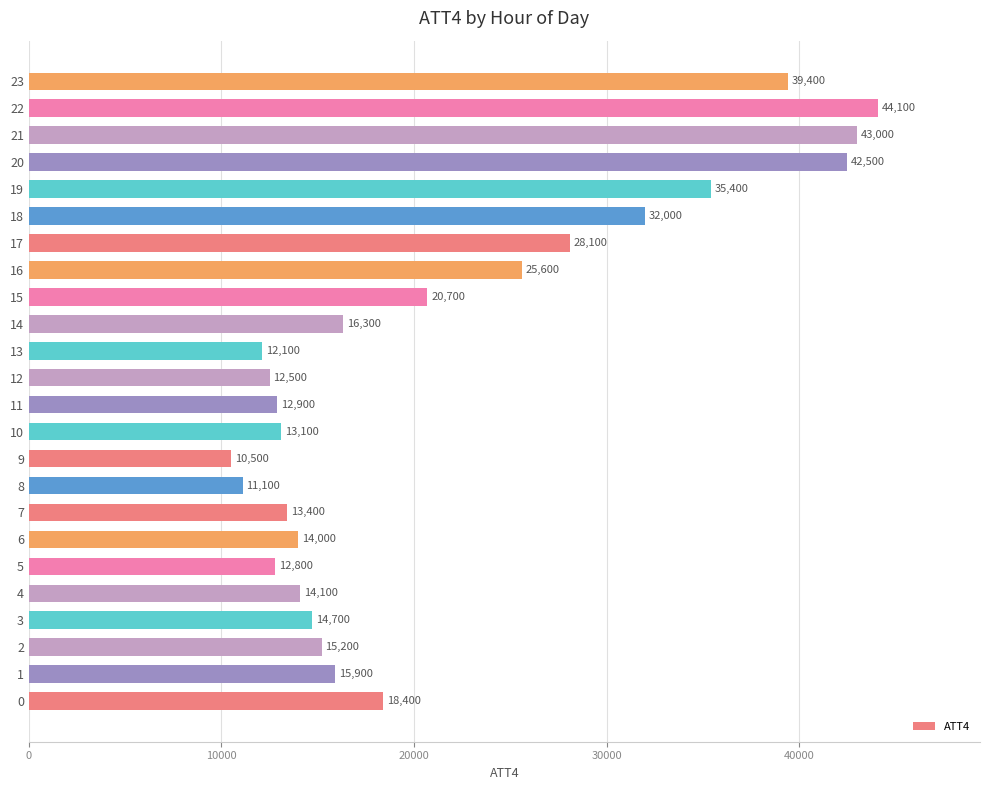

Which has a higher value, 7 or 10?

7